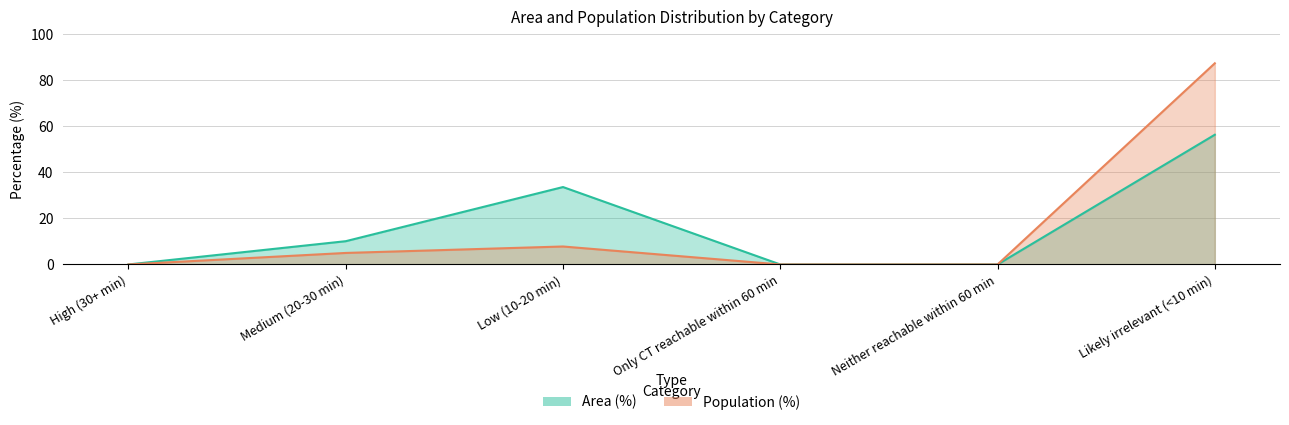

How many distinct data groups are displayed?

2